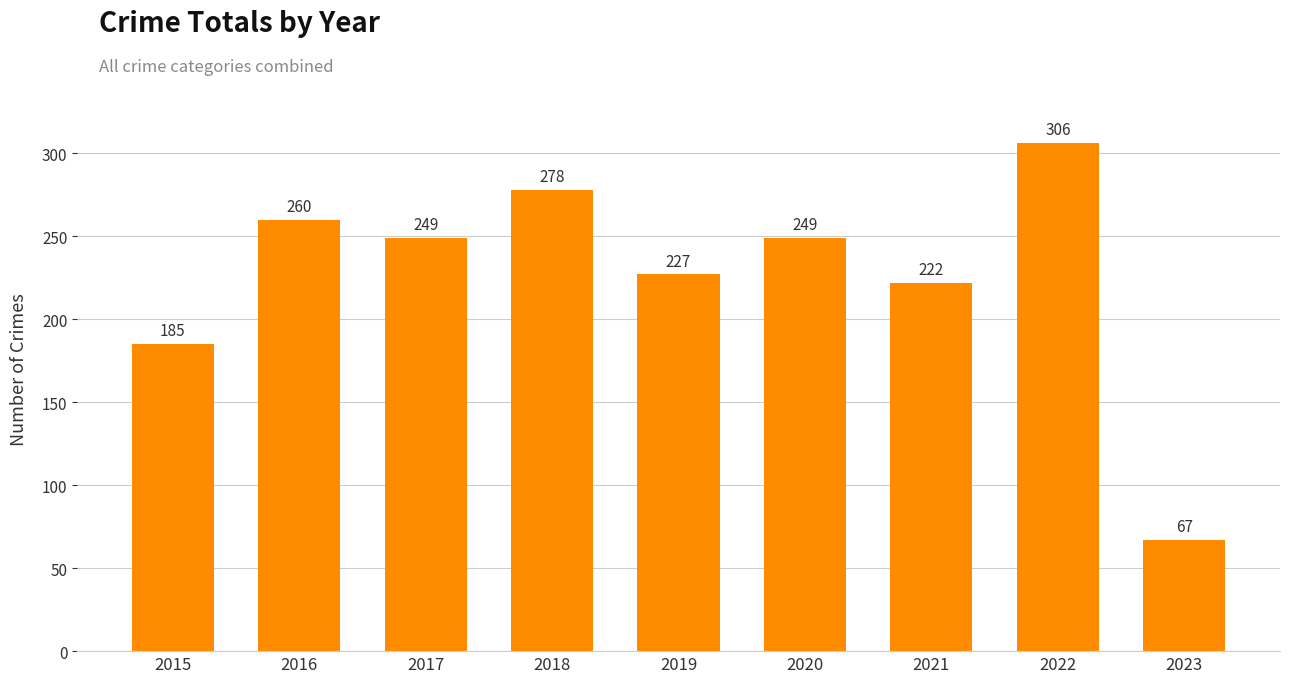

How many distinct data groups are displayed?

1